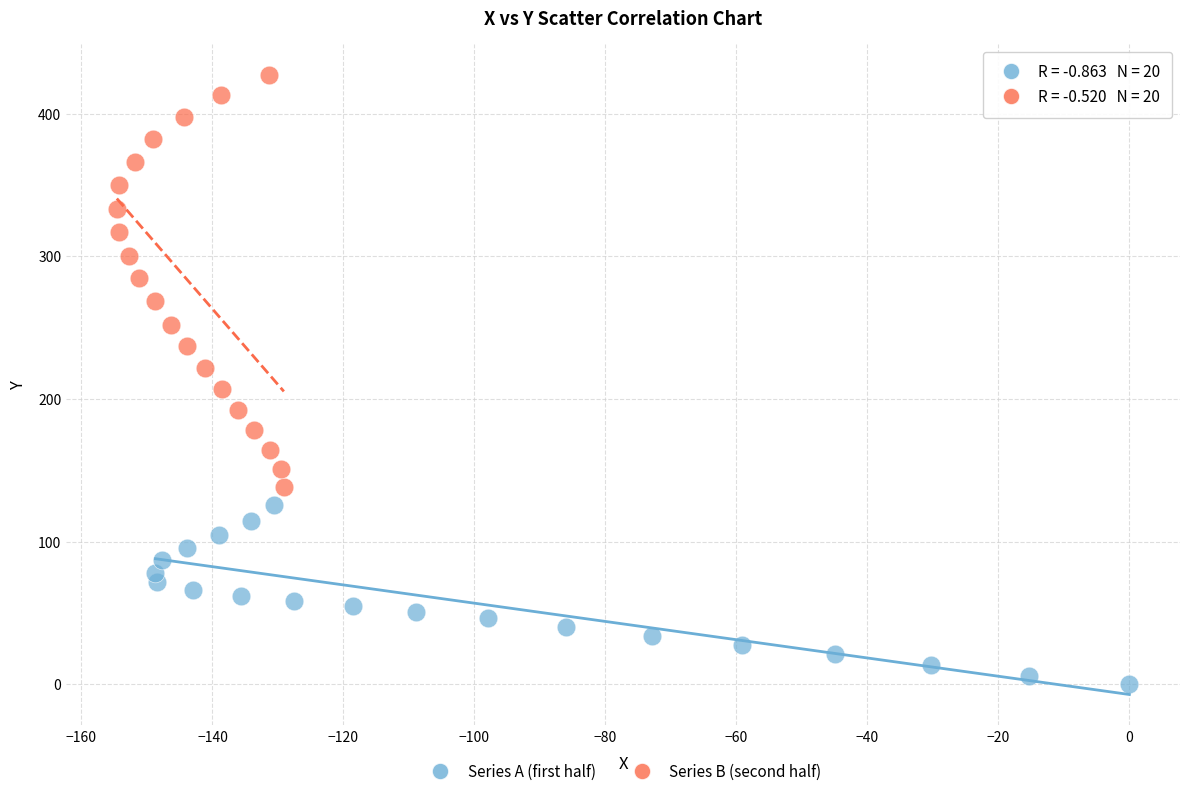

Which series reaches the minimum Y coordinate?

Series A (first half)